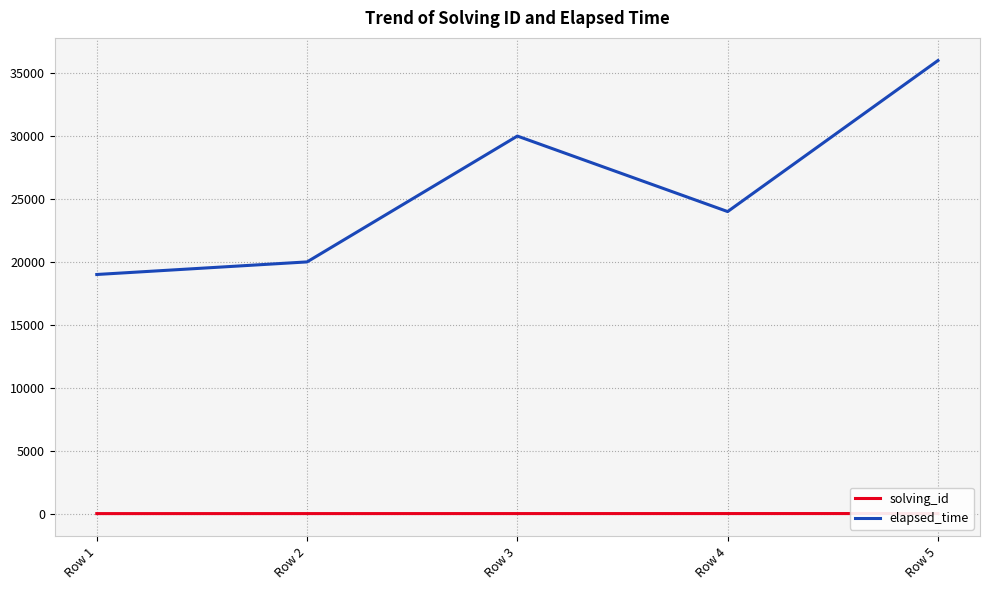

At Row 1, list the series in order from largest to smallest.

elapsed_time, solving_id